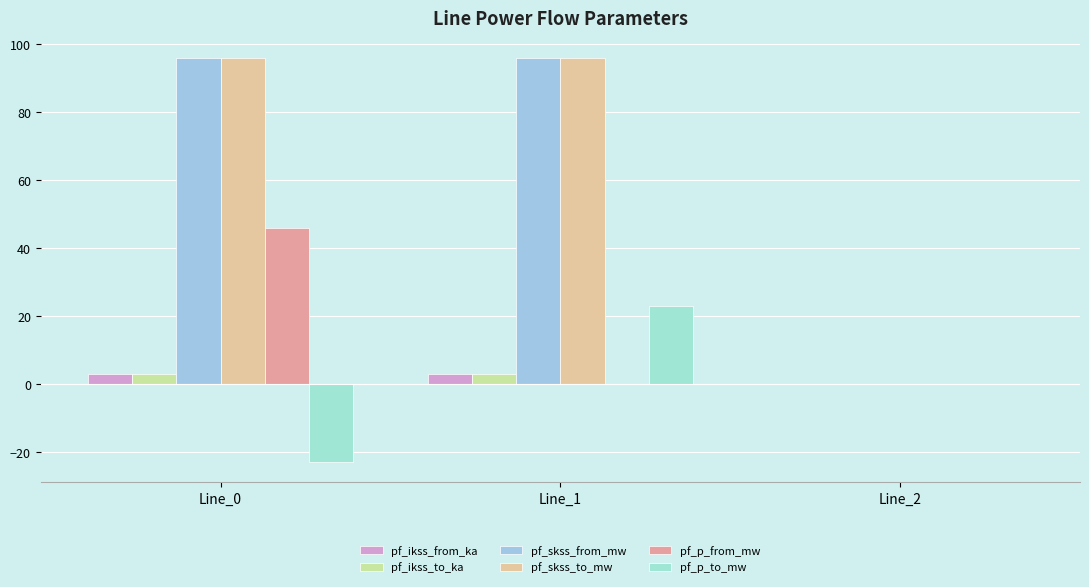

What is the value of the pf_ikss_from_ka bar at the 1st from the left?

2.8